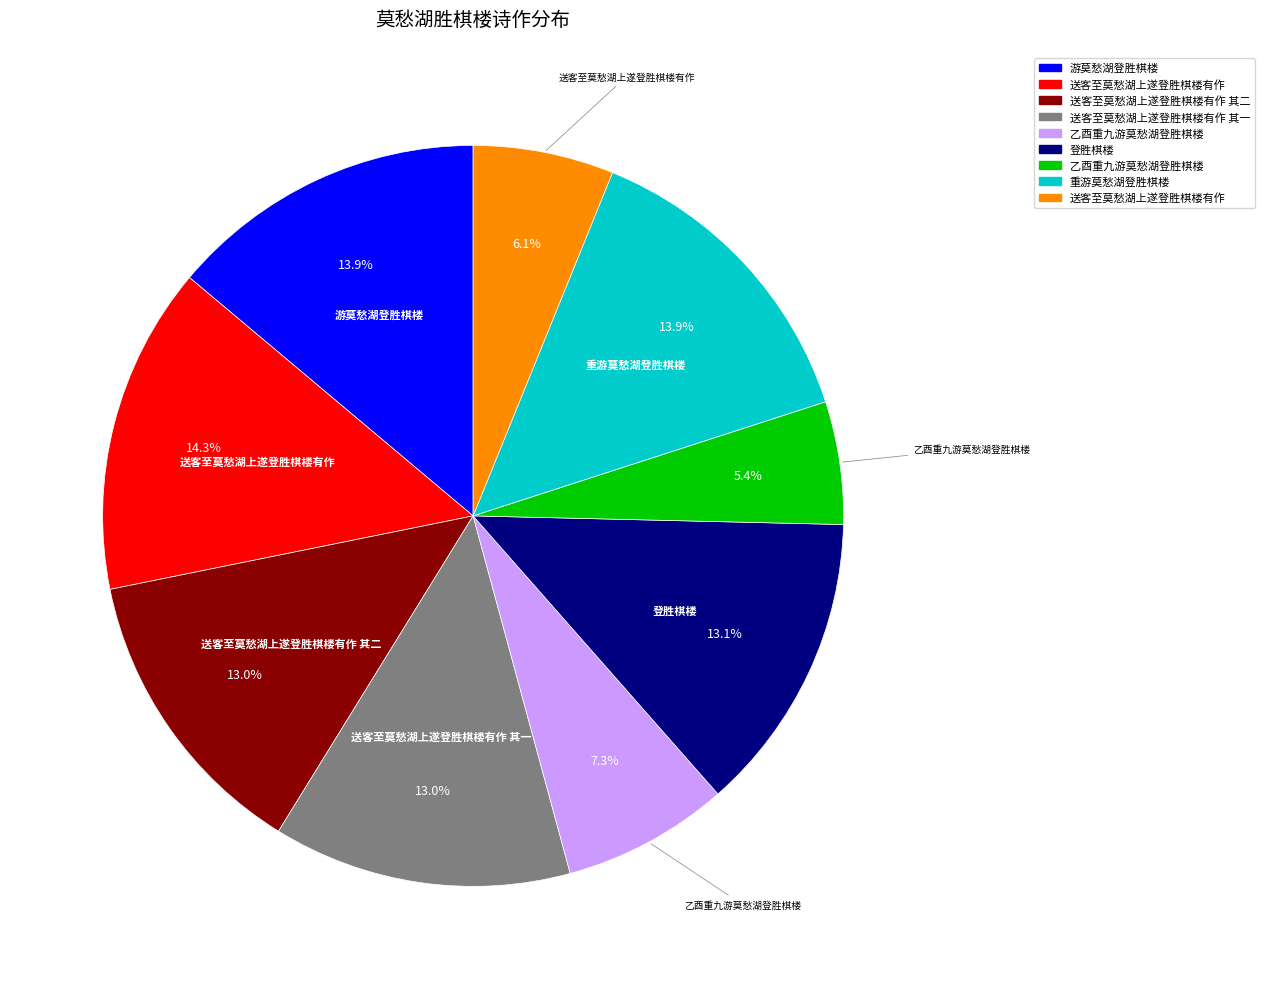

Is there any slice that represents more than half of the pie?

No